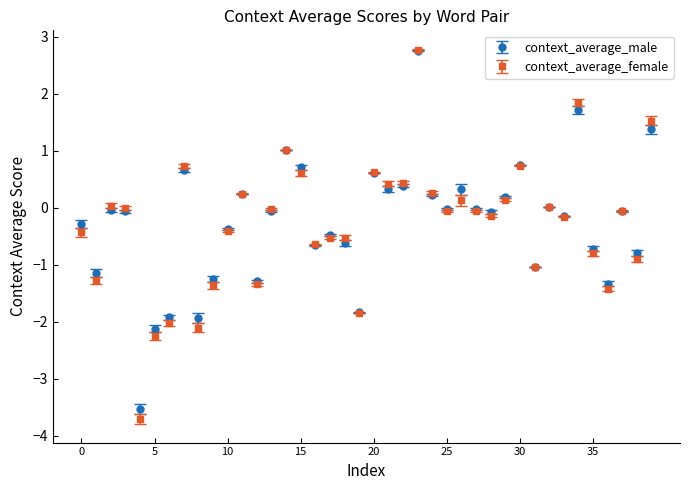

Which series has the widest spread of values?

context_average_female